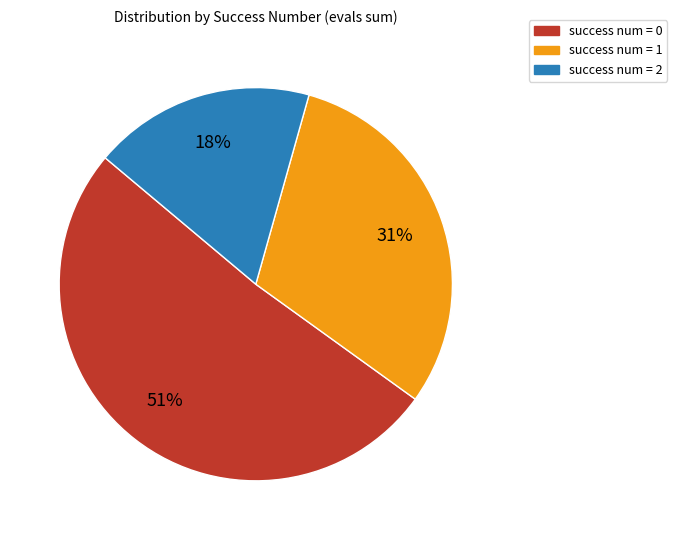

To the nearest percent, what is the average slice percentage?

33%